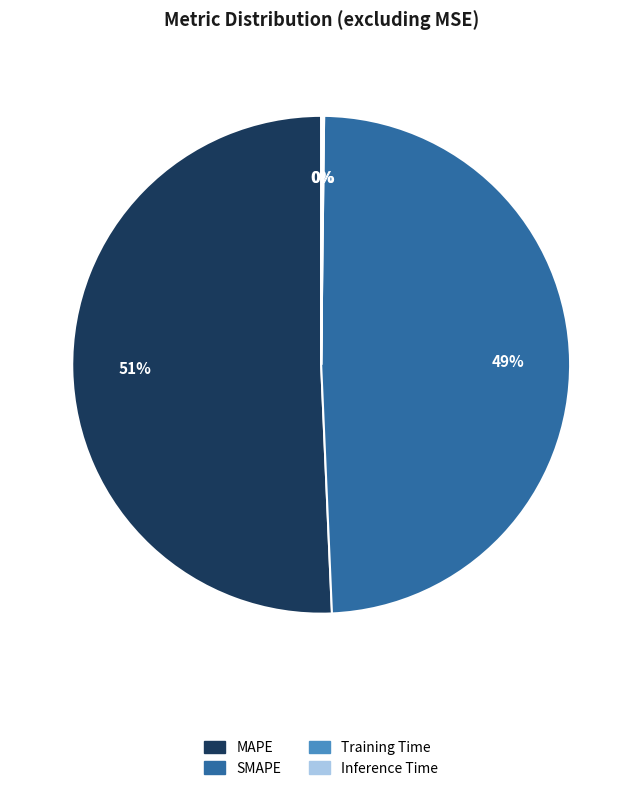

What percentage is the SMAPE slice, to the nearest percent?

49%